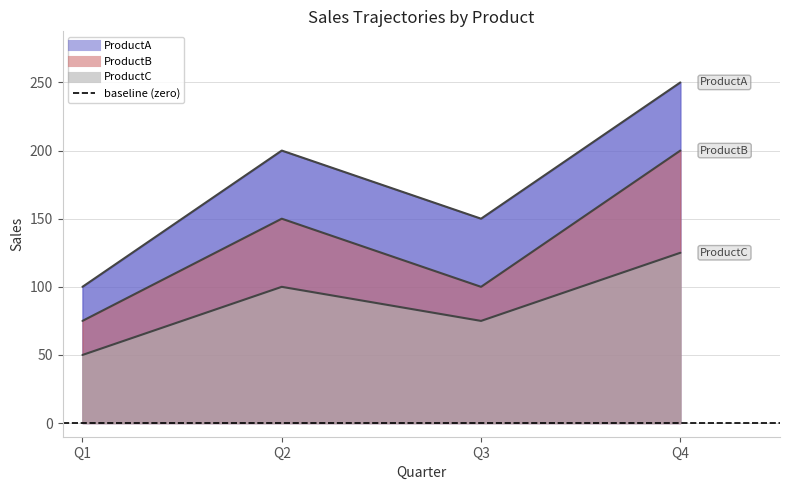

At which category does the chart reach its minimum across all series?

Q1